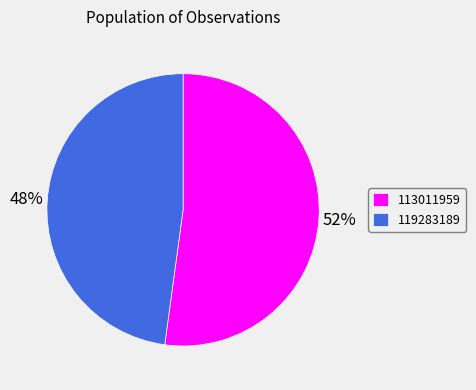

The 113011959 slice represents 59% of the pie. True or false?

False